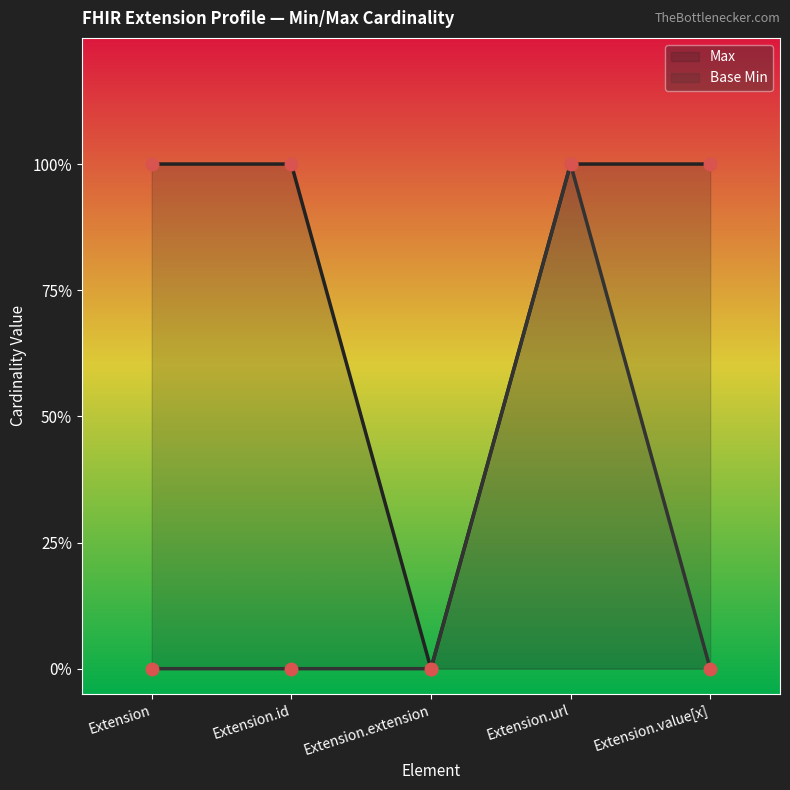

At how many categories does at least one series exceed 0?

4